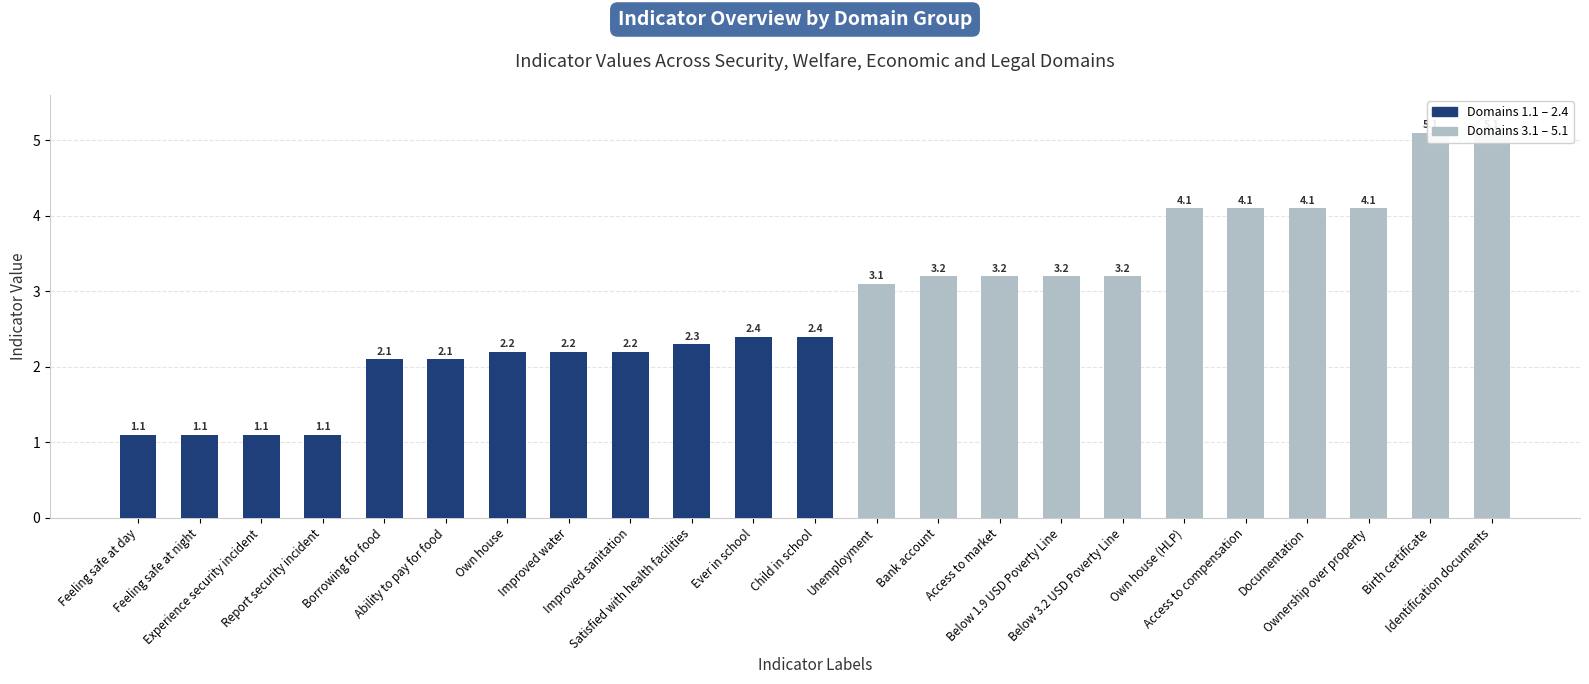

What is the difference between the second highest and minimum values?

4.0